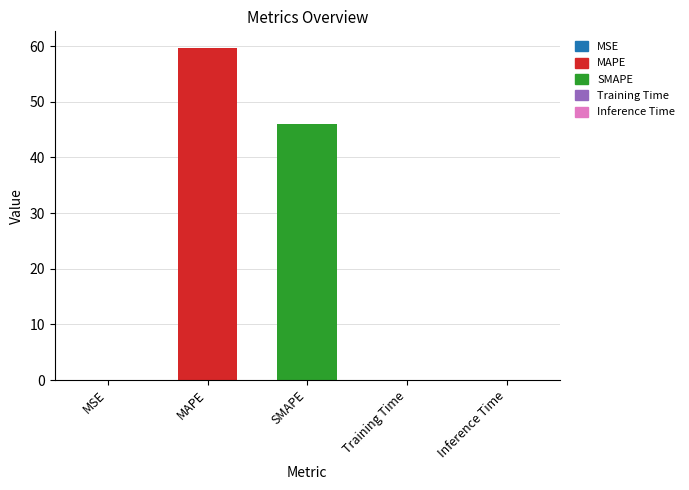

What is the difference between the second highest and second lowest values?

45.9